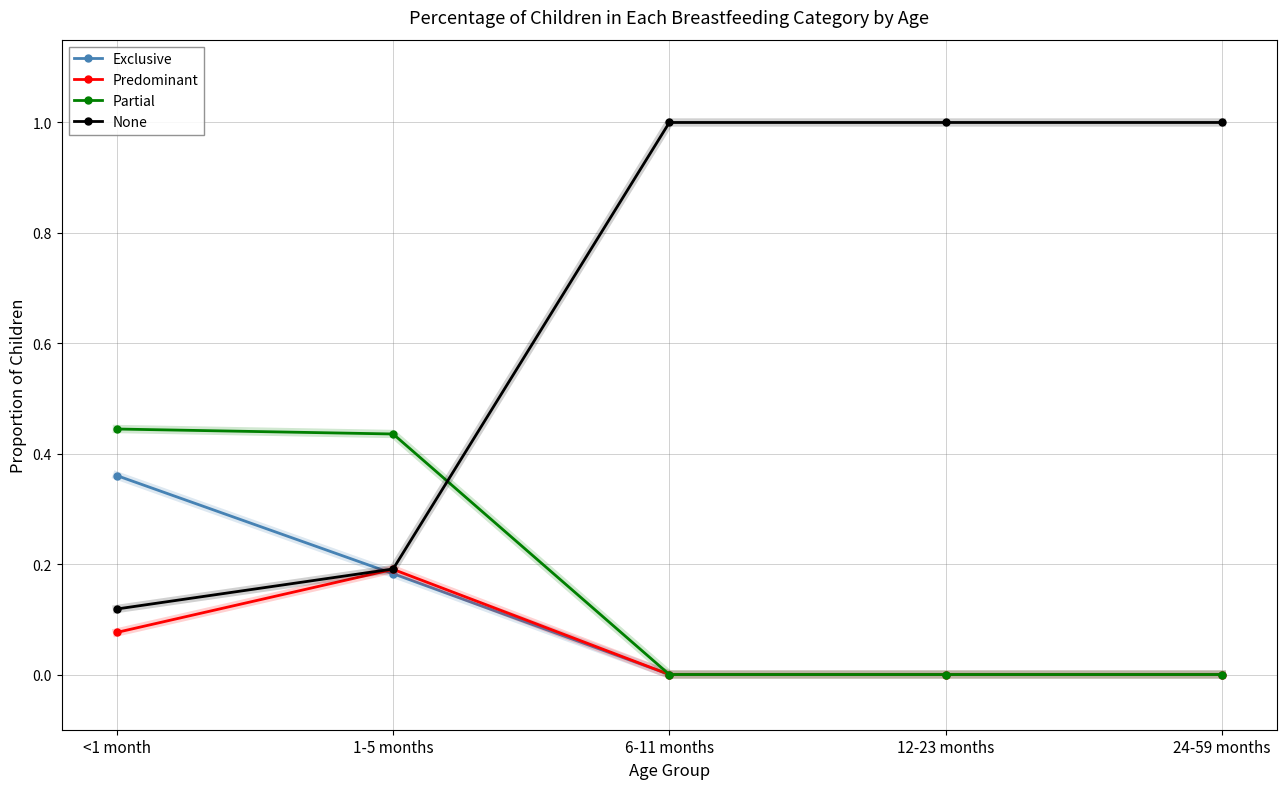

What is the label of the 5th point from the right?

<1 month